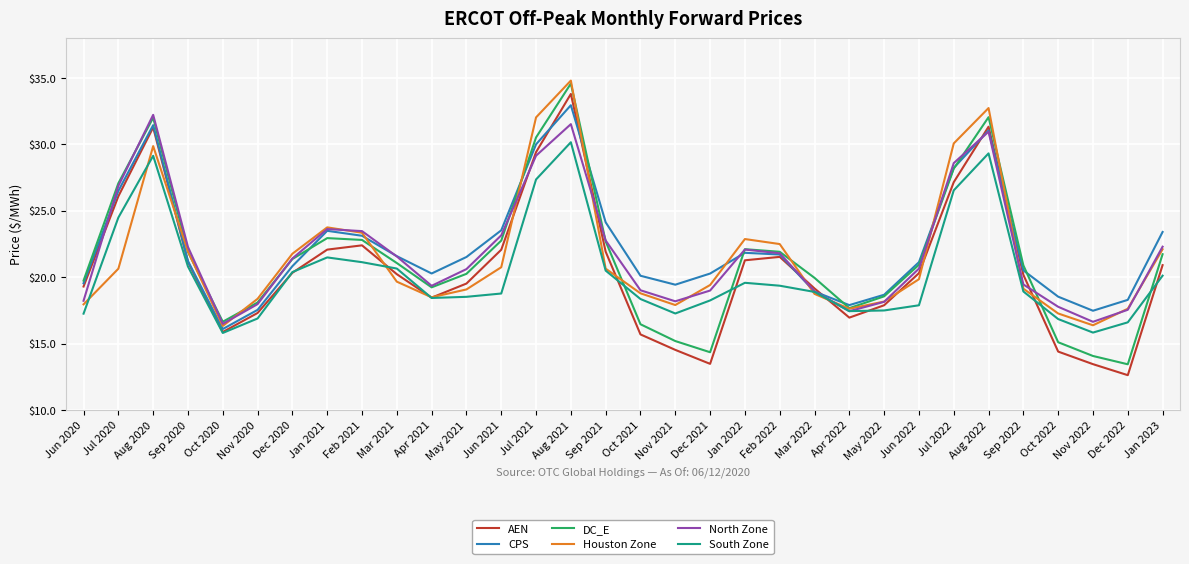

What is the lowest value of the South Zone series?

15.8